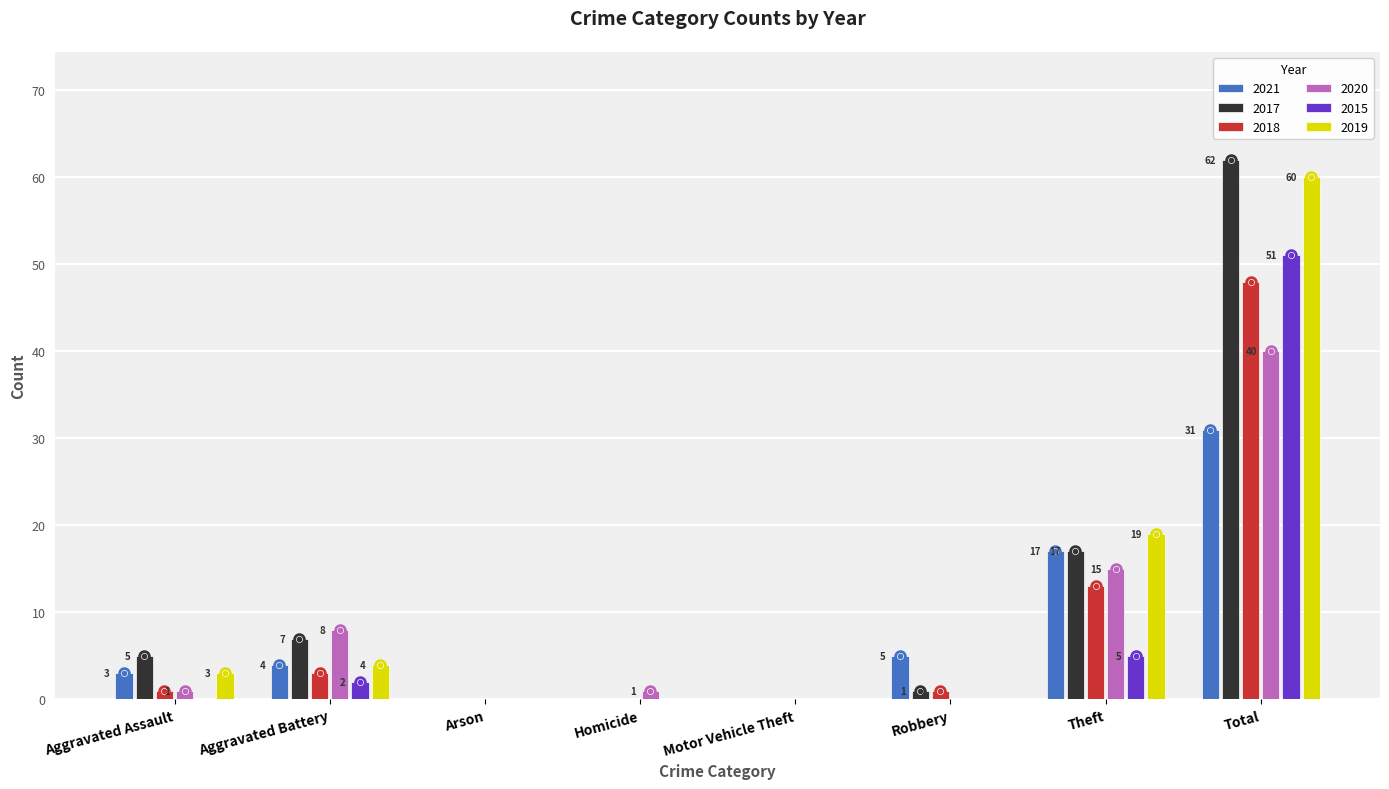

What are all the series names shown in the legend?

2021, 2017, 2018, 2020, 2015, 2019